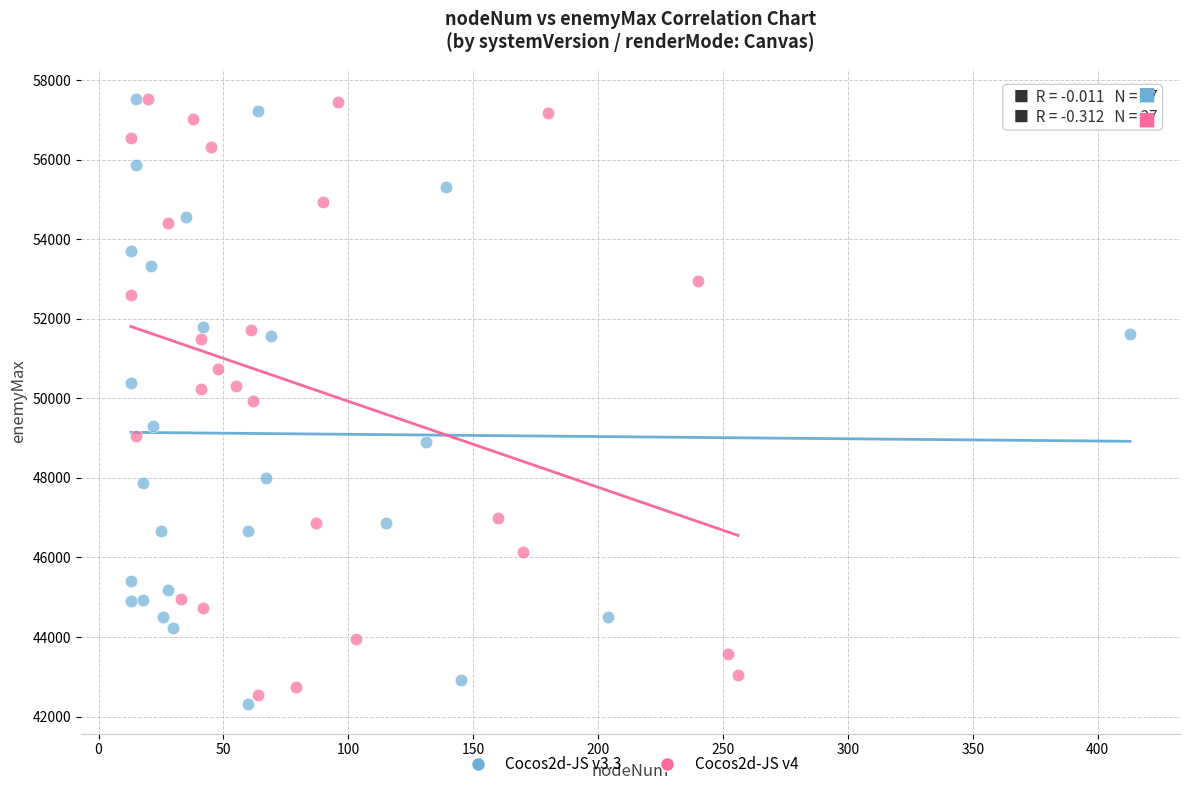

Which series reaches the minimum Y coordinate?

Cocos2d-JS v3.3